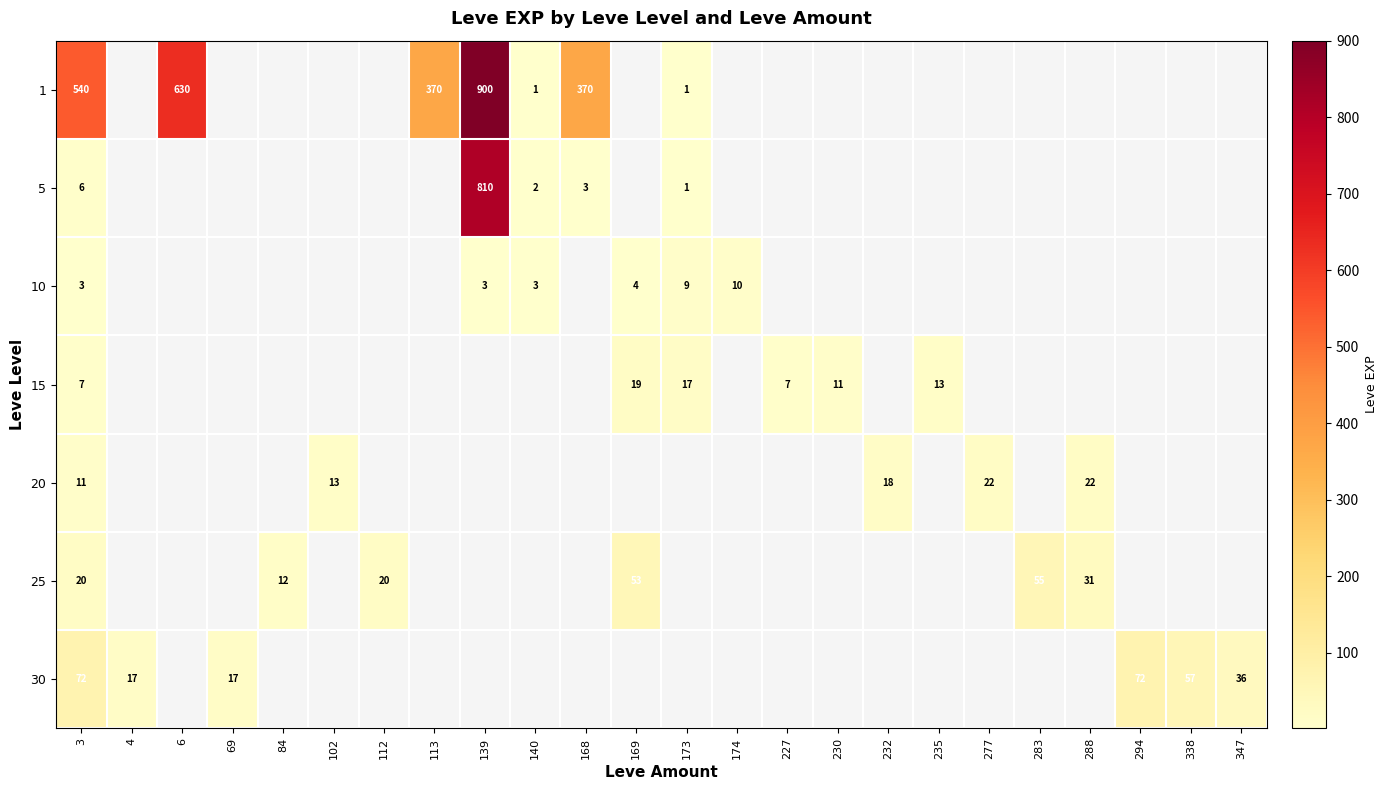

True or false: 15 has a value of 11 at 227.

False